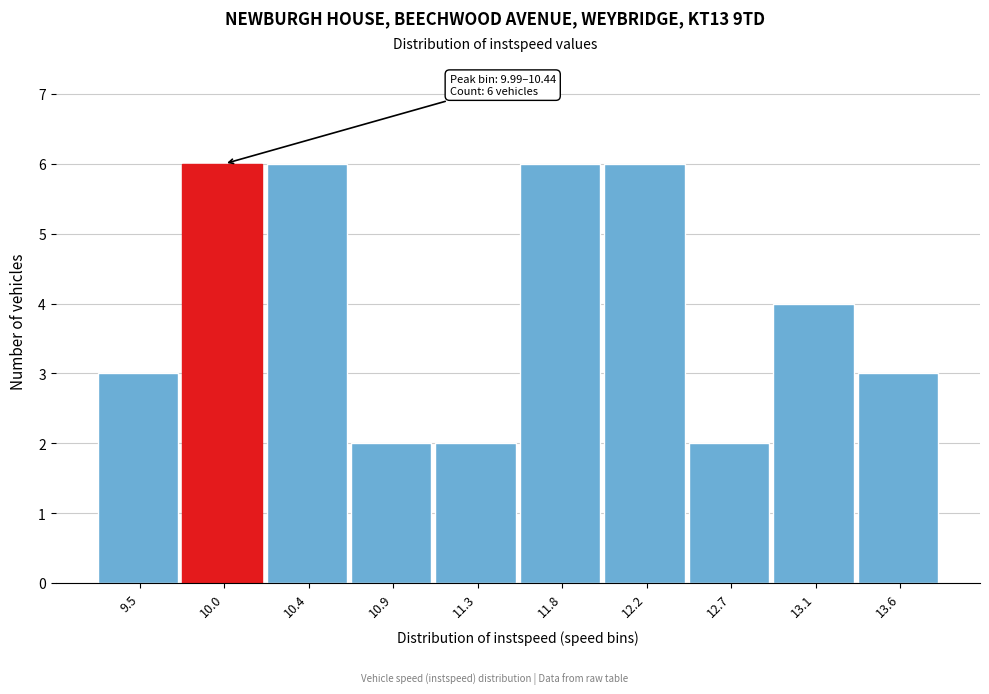

Reading left to right, what are all the values shown in this chart?

9.5=3	10.0=6	10.4=6	10.9=2	11.3=2	11.8=6	12.2=6	12.7=2	13.1=4	13.6=3